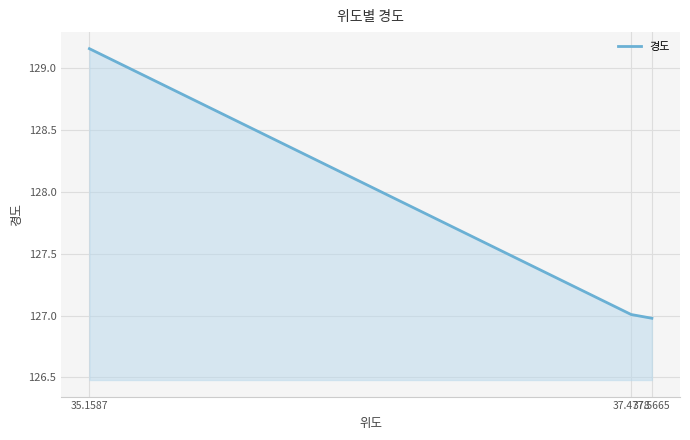

Which has a higher value, 37.4778 or 35.1587?

35.1587